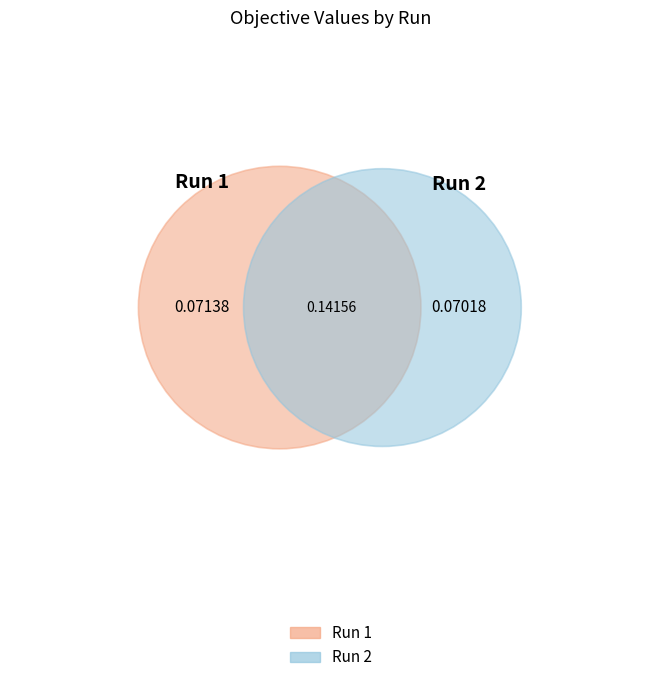

To the nearest percent, what portion does 1 represent?

50%